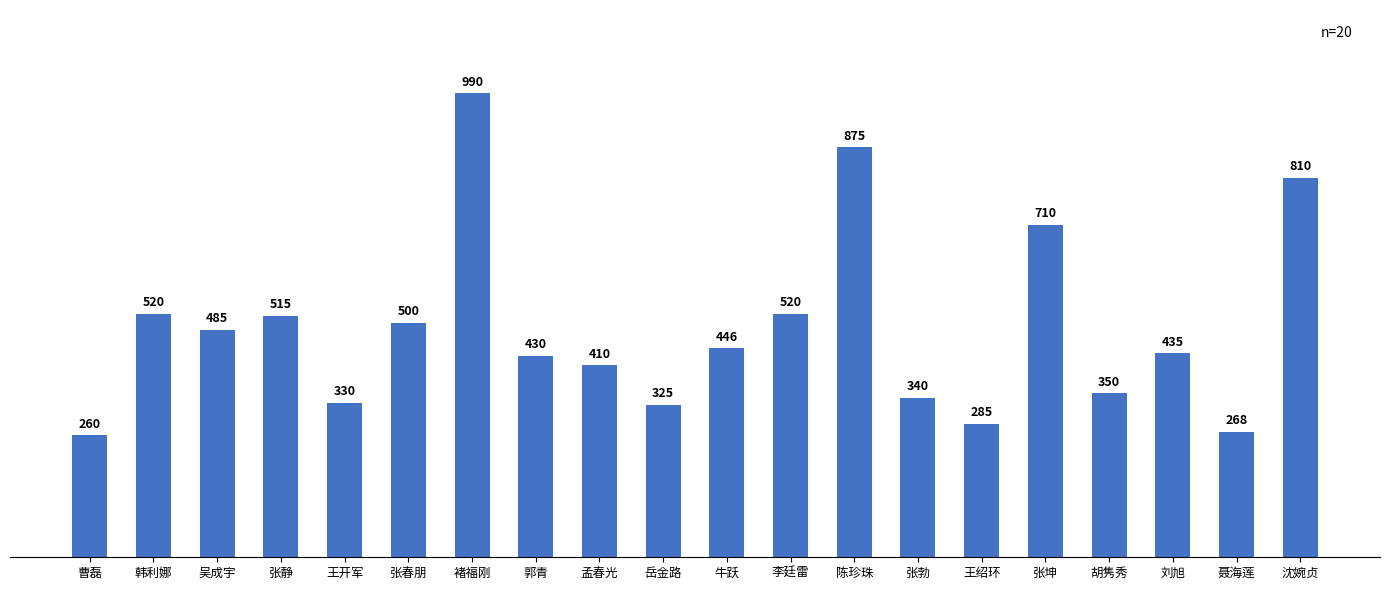

Reading right to left, what are all the values shown in this chart?

沈婉贞=810	聂海莲=268	刘旭=435	胡隽秀=350	张坤=710	王绍环=285	张勃=340	陈珍珠=875	李廷雷=520	牛跃=446	岳金路=325	孟春光=410	郭青=430	褚福刚=990	张春朋=500	王开军=330	张静=515	吴成宇=485	韩利娜=520	曹磊=260